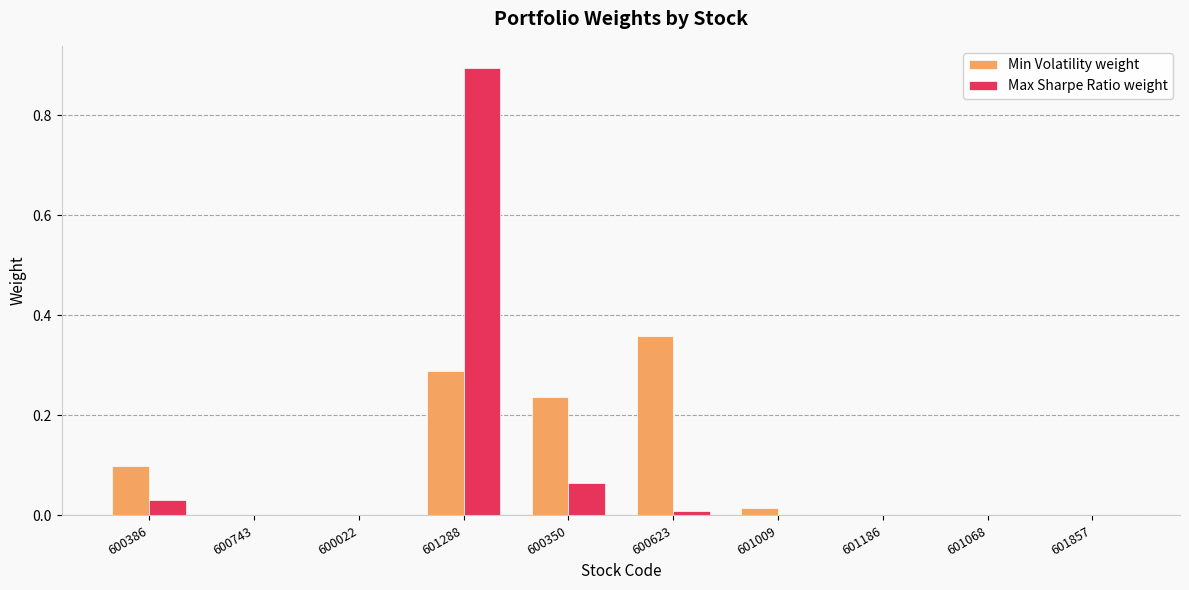

True or false: Max Sharpe Ratio weight has a value of 0.0 at 600386.

True